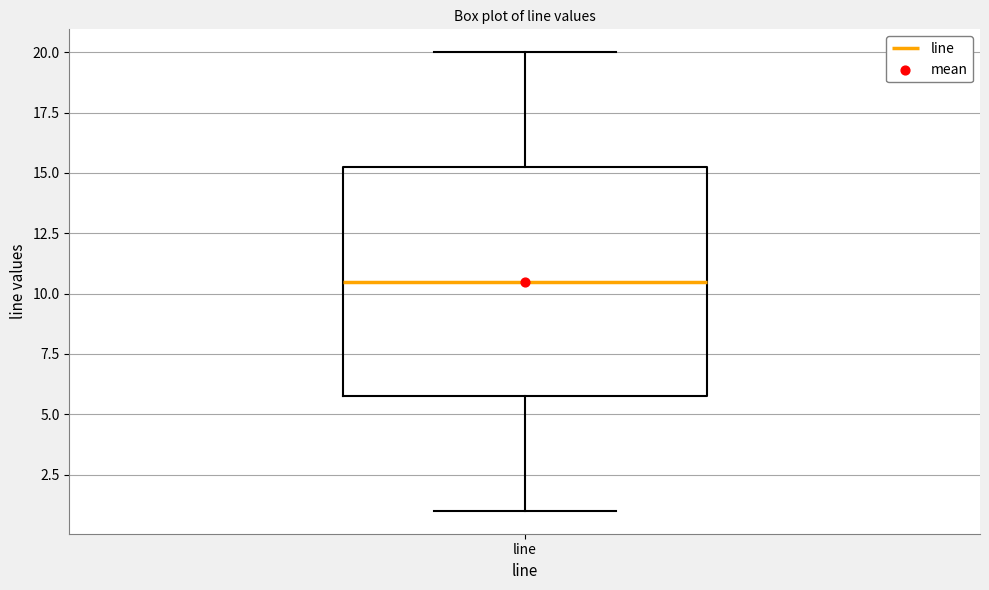

Where is the upper edge of the box for line on the y-axis? The values are not printed on the chart, so give them approximately, as read against the axis.

15.5